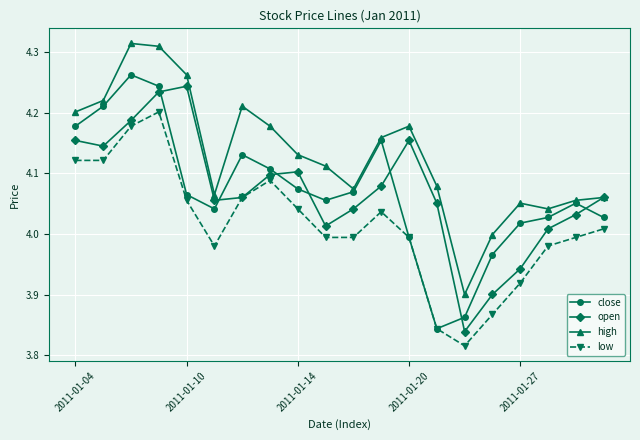

True or false: high has more than 2 points higher than both neighbors.

True